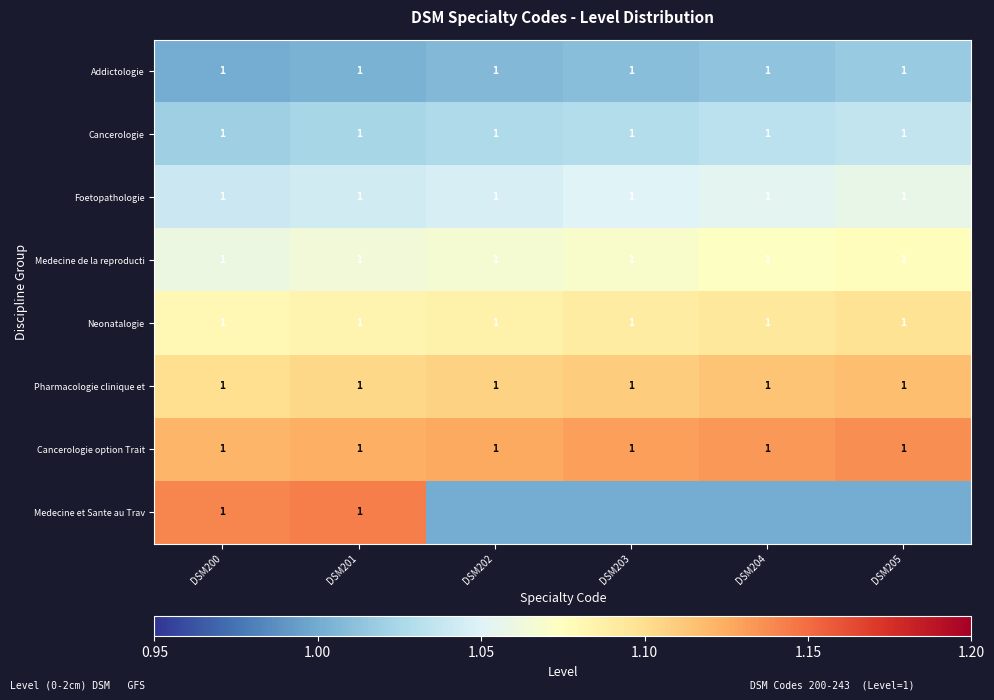

Where is Addictologie nearest to the value 1?

DSM200